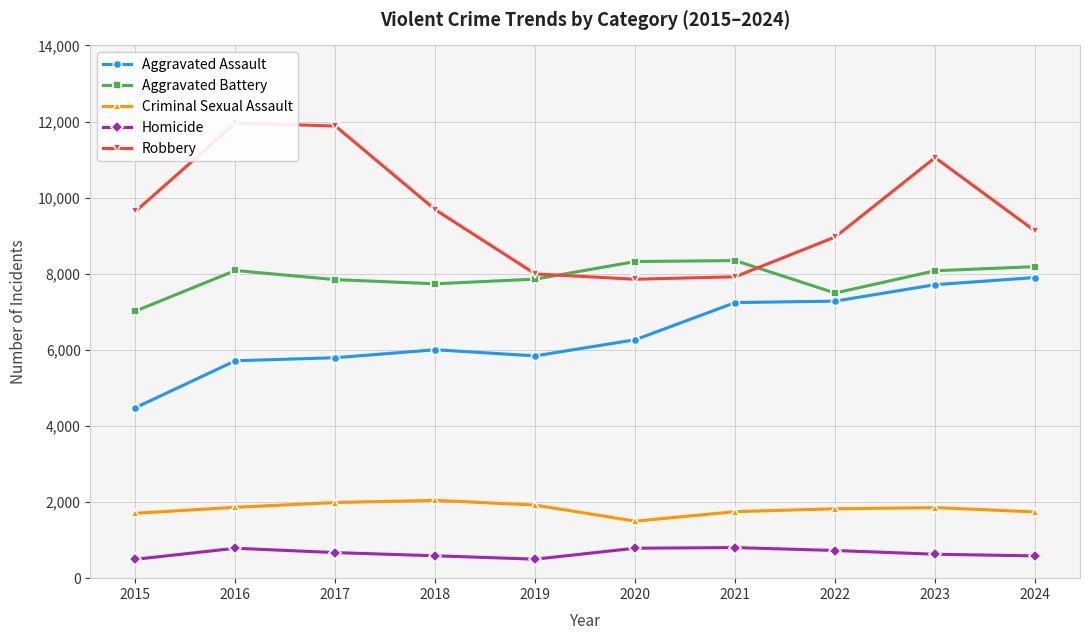

Which category has the lowest value in the Robbery series?

2020